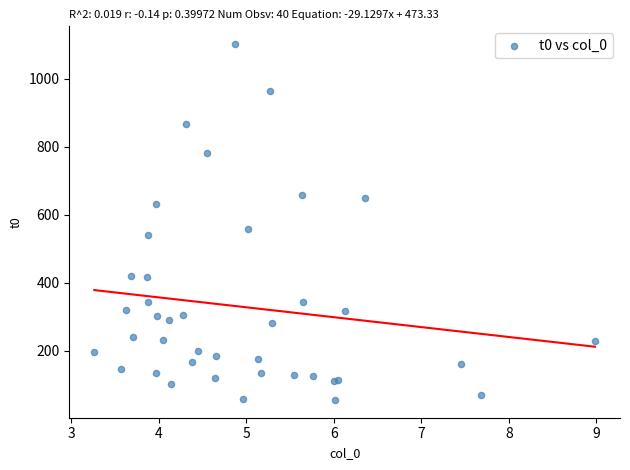

What Y value in the scatter plot is closest to 578?

558.4